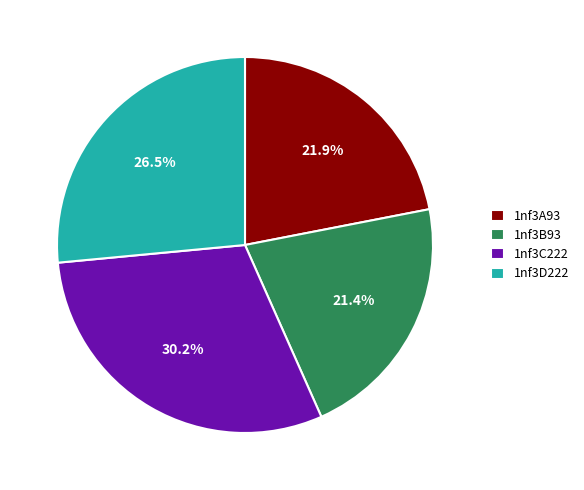

Is it true that 1nf3C222 is 38% of the pie?

False